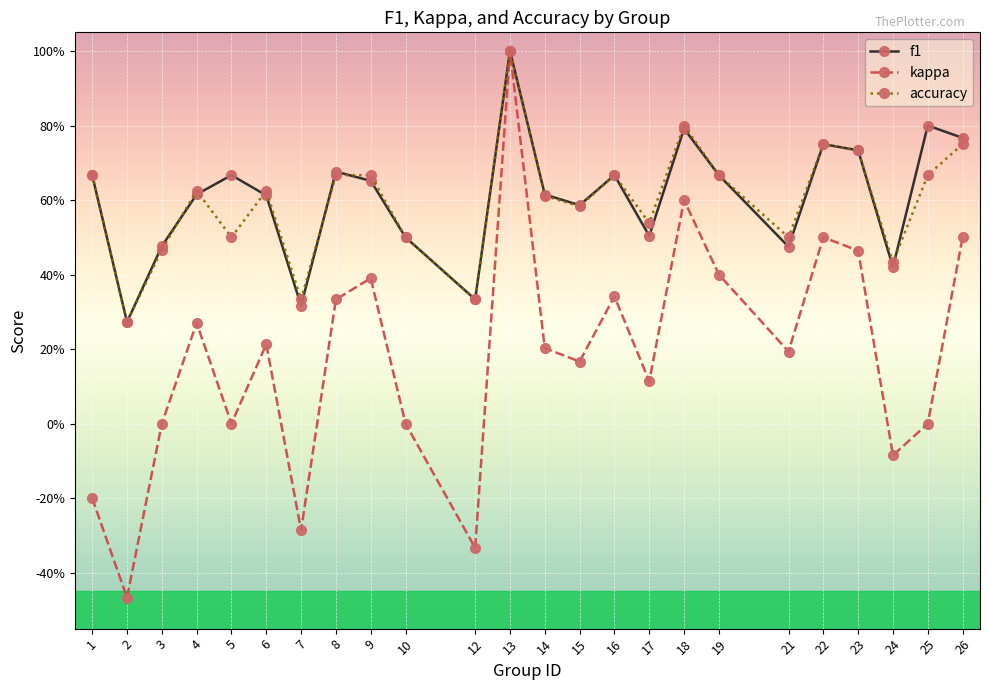

At how many categories does at least one series exceed 0?

24